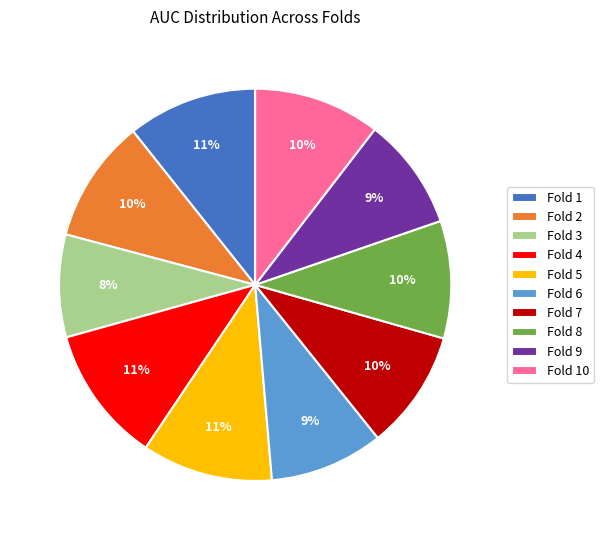

The Fold 5 slice represents 3% of the pie. True or false?

False